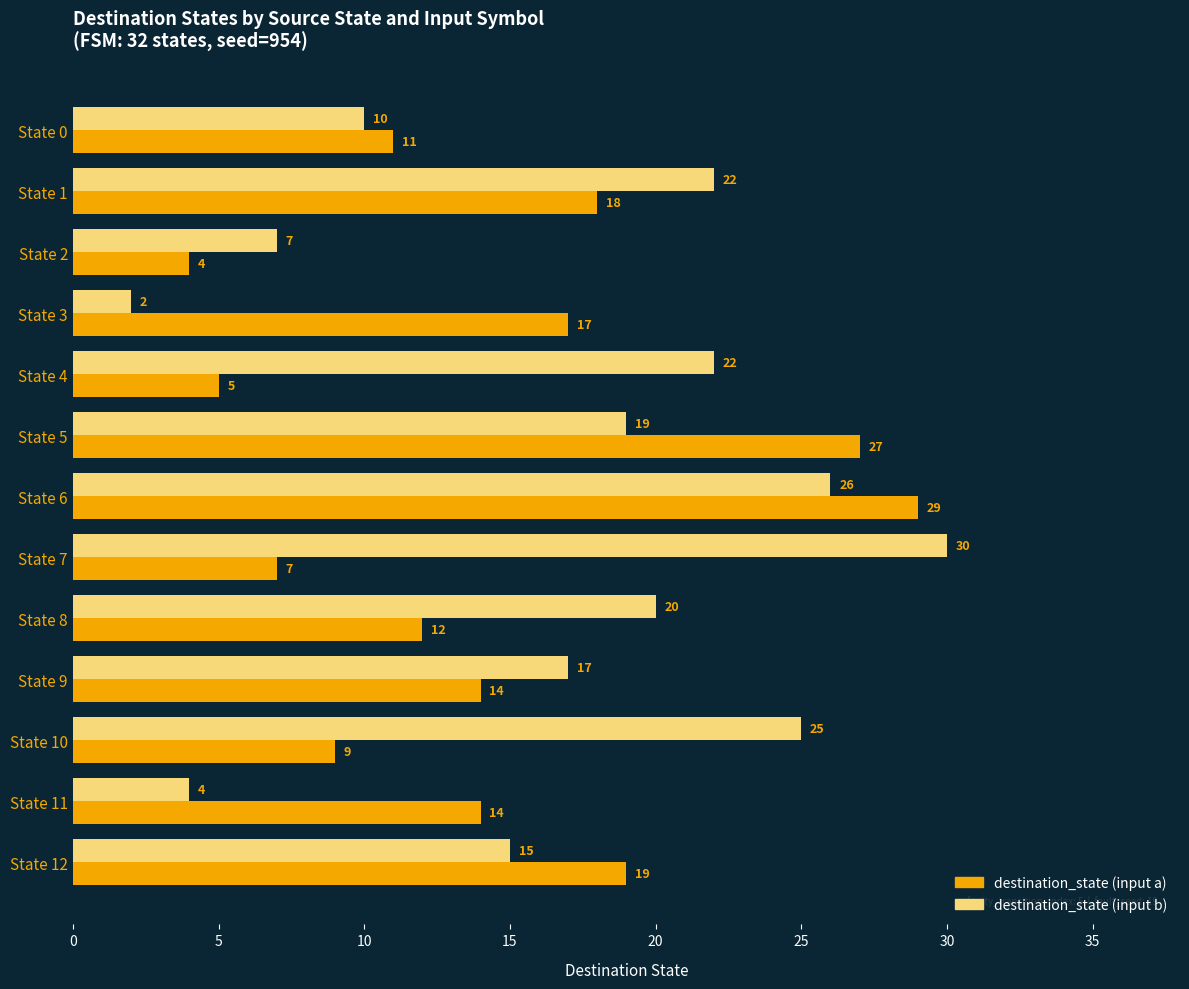

What is the sum of all destination_state (input a) values?

186